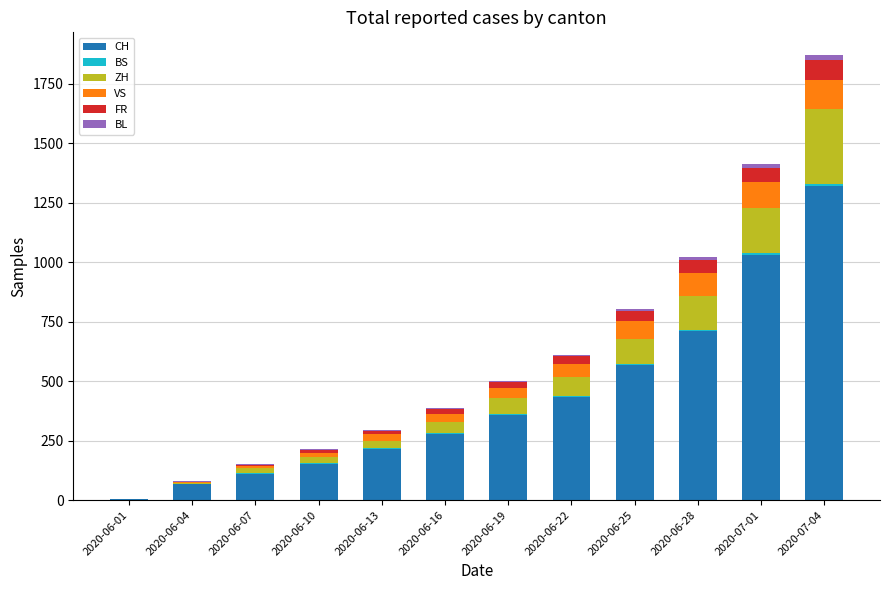

What is the highest value of the CH series?

1319